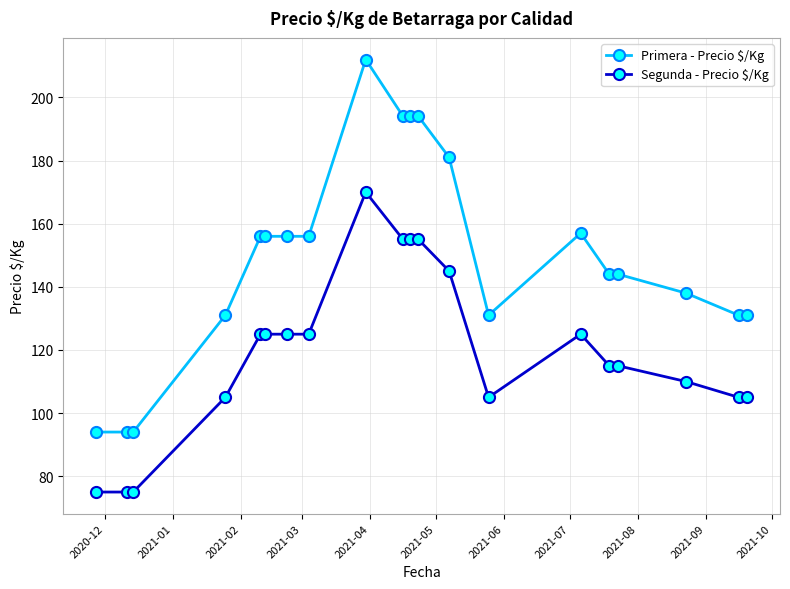

What is the difference between the second highest and second lowest values in the Segunda - Precio $/Kg series?

80